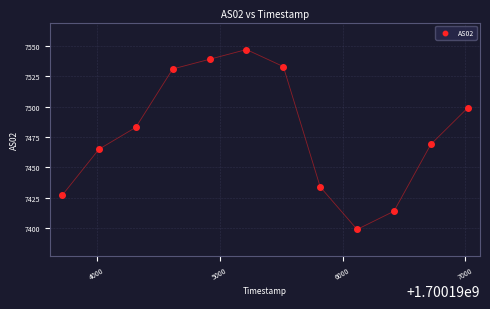

What is the average Y value?

7478